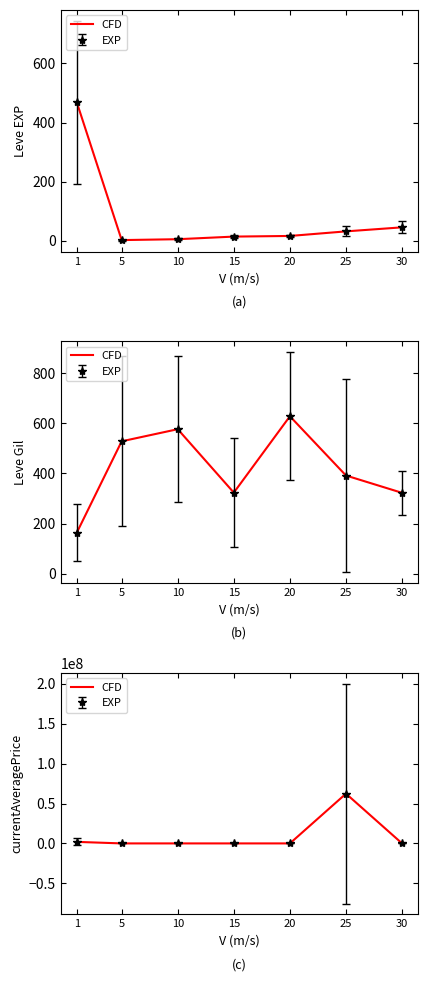

What is the difference between the values at 25 and 30?

62386108.8